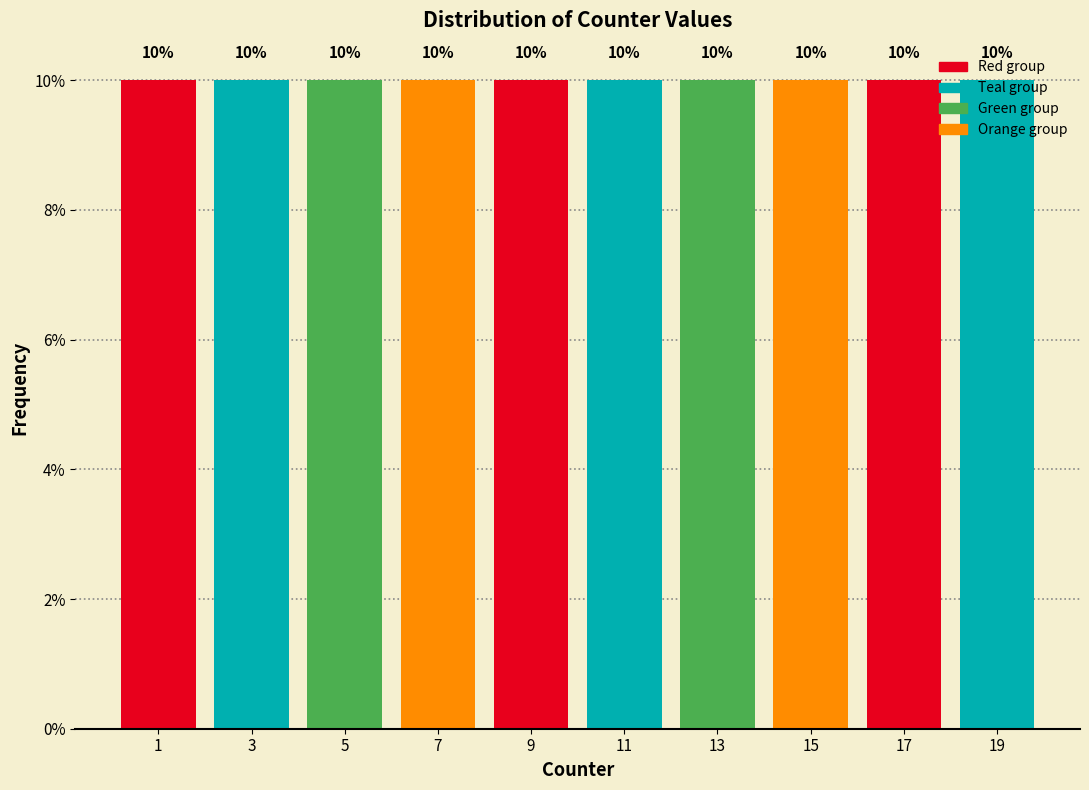

Reading left to right, transcribe this chart: for each bar, give the range it covers on the x-axis and its height.

0 to 2: 10
2 to 4: 10
4 to 6: 10
6 to 8: 10
8 to 10: 10
10 to 12: 10
12 to 14: 10
14 to 16: 10
16 to 18: 10
18 to 20: 10